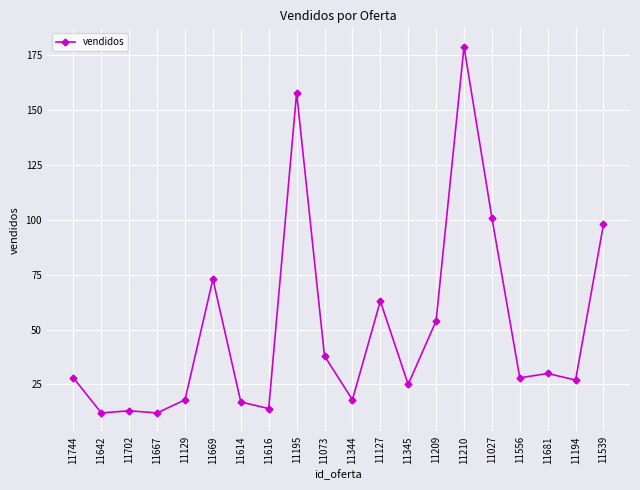

What is the change in value from 11642 to 11681?

+18